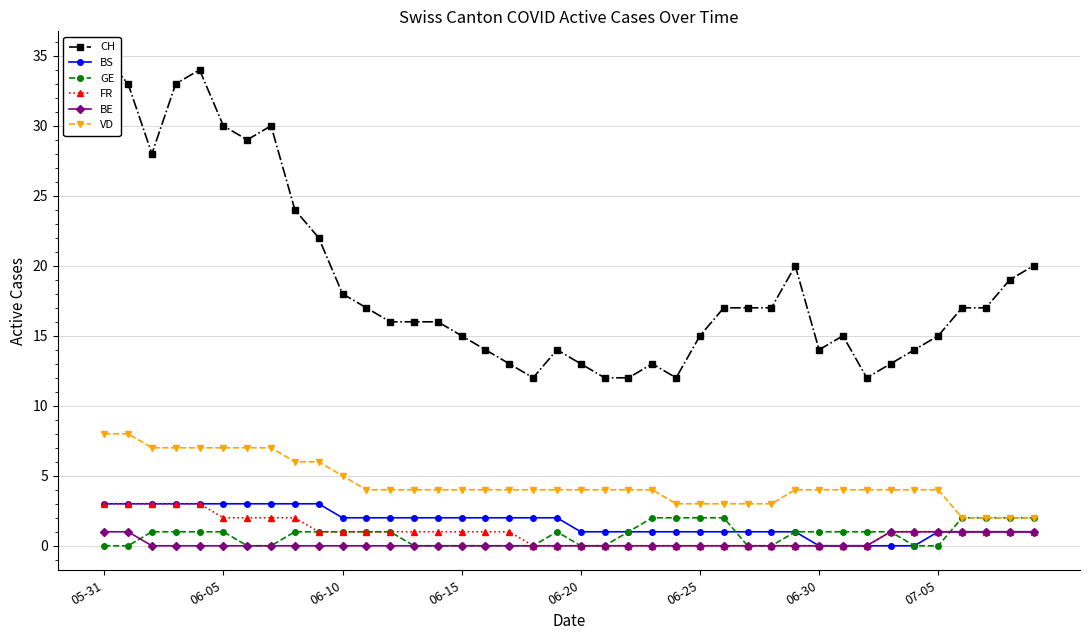

At which category does the chart reach its peak across all series?

05-31